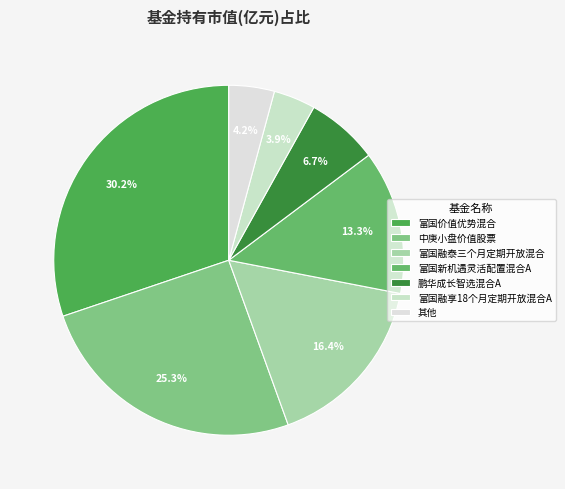

Does any single category account for the majority?

No